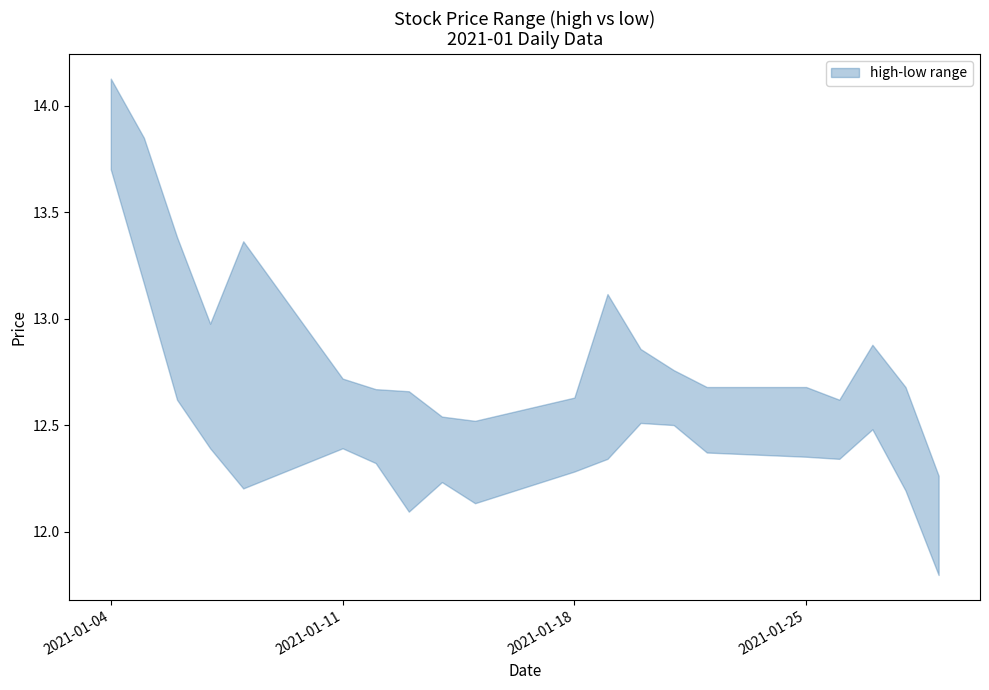

List the series in order of their overall mean, lowest first.

low, high